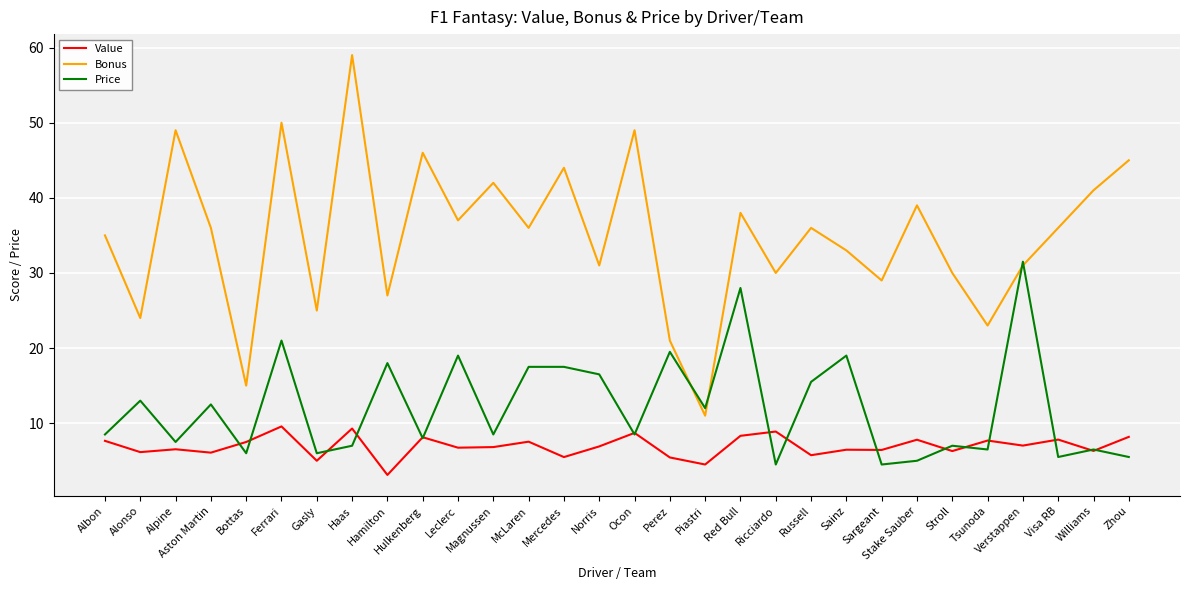

What position from the right is Sainz?

9